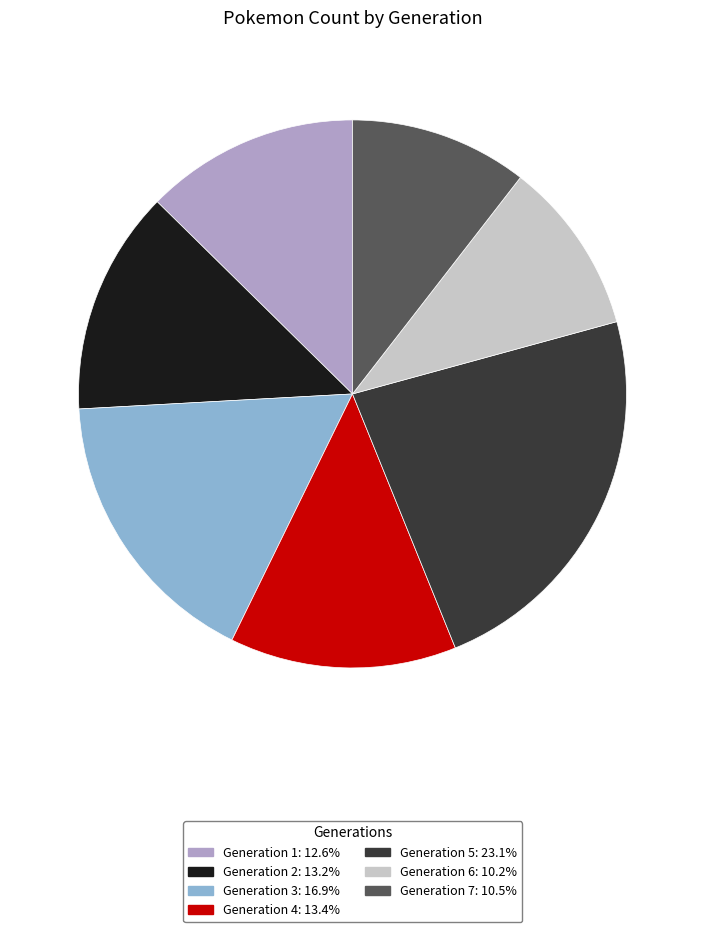

Approximately how many times larger is the value at Generation 6 compared to Generation 3?

0.6